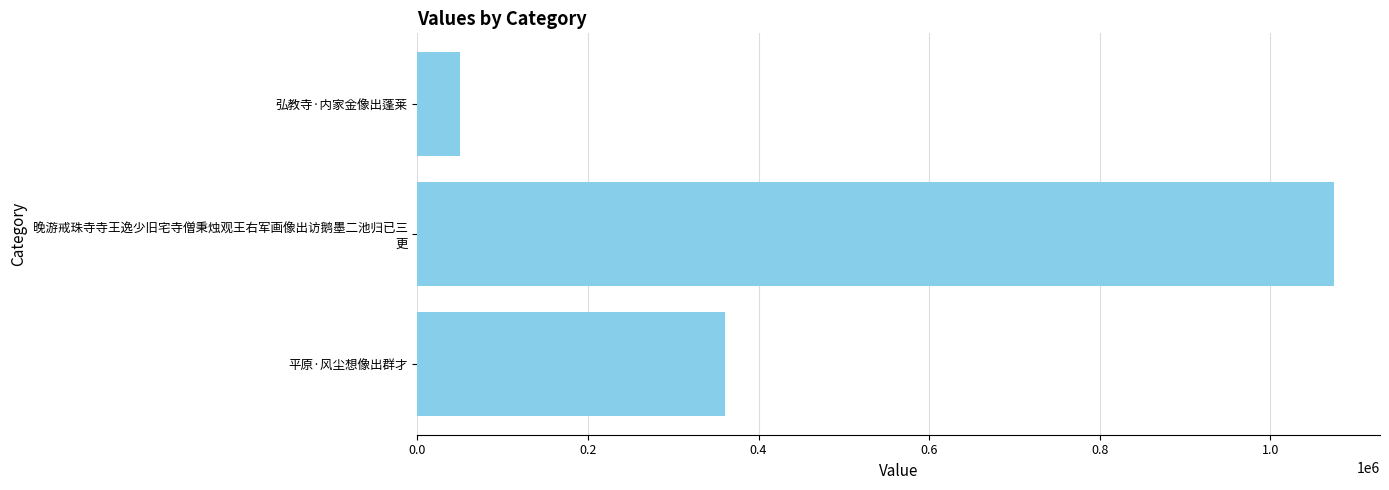

Count the number of categories in the chart.

3